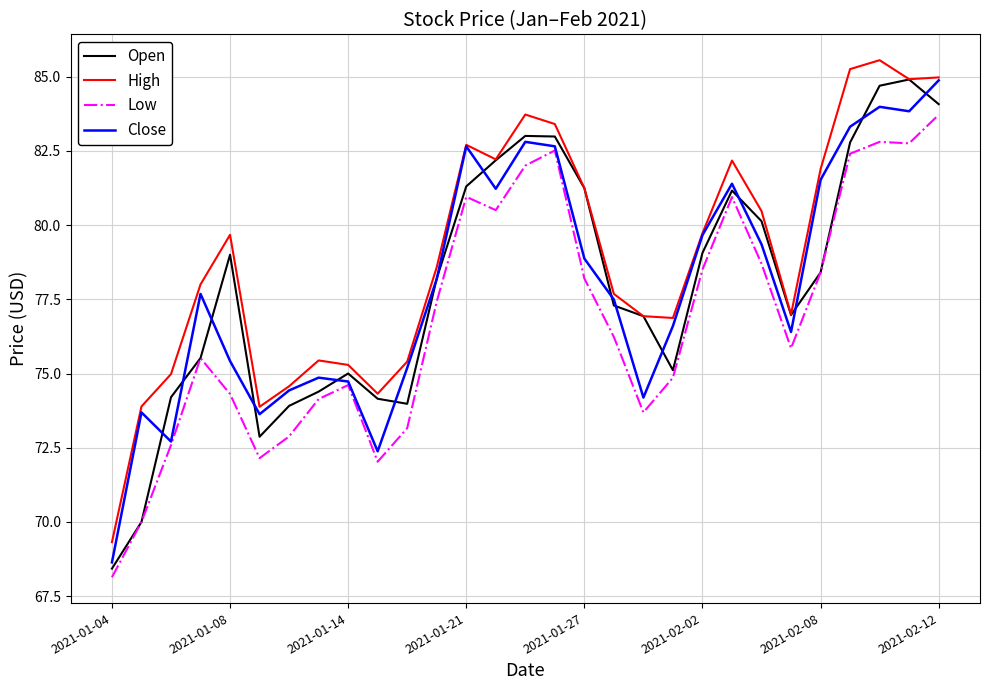

In Close, how many points are lower than both neighbors (excluding endpoints)?

7